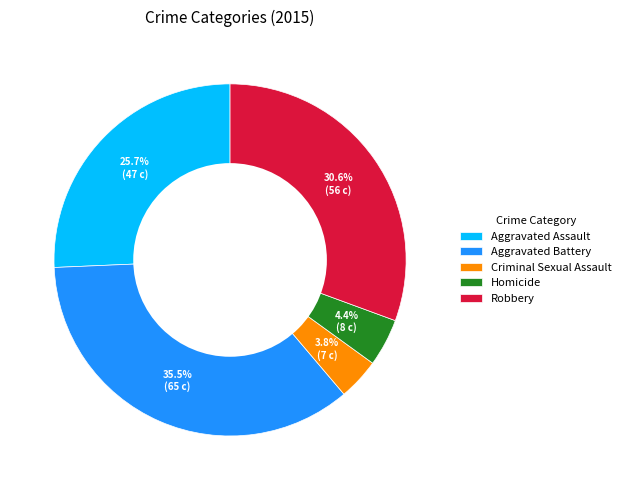

What is the ratio of the value at Aggravated Battery to the value at Aggravated Assault?

1.4